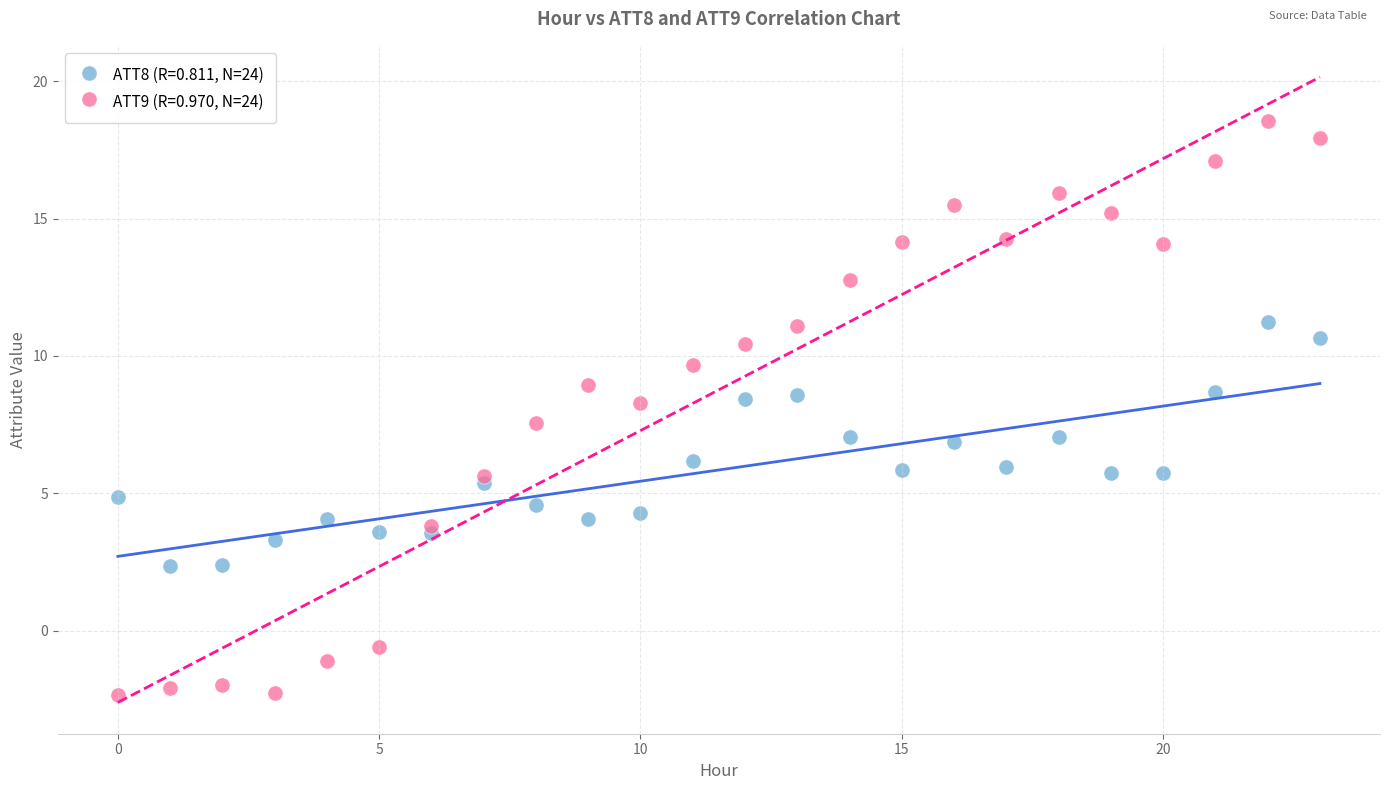

Which series contains the highest Y value?

ATT9 (R=0.970, N=24)